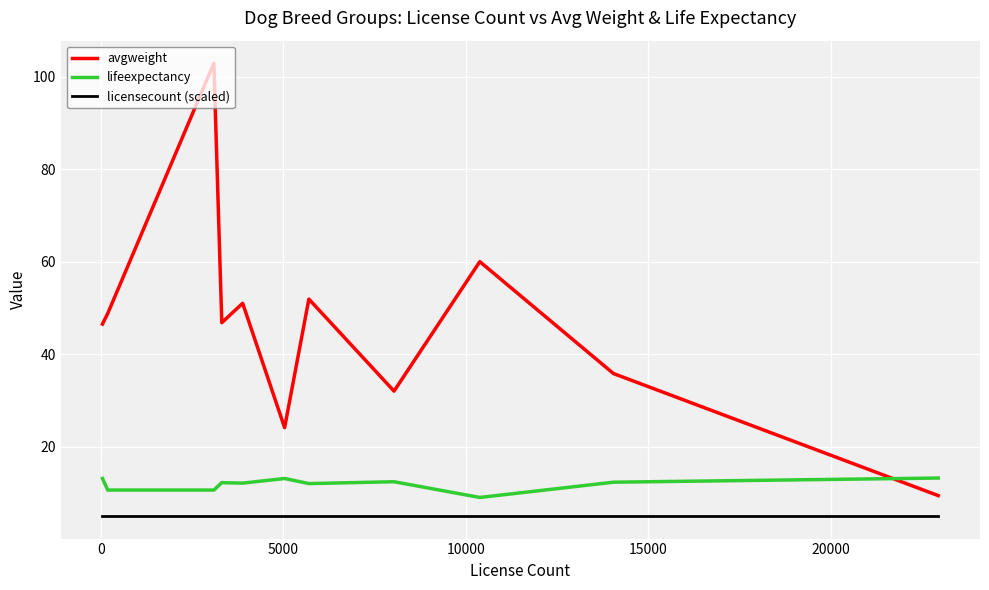

What is the minimum value for licensecount (scaled)?

5.0